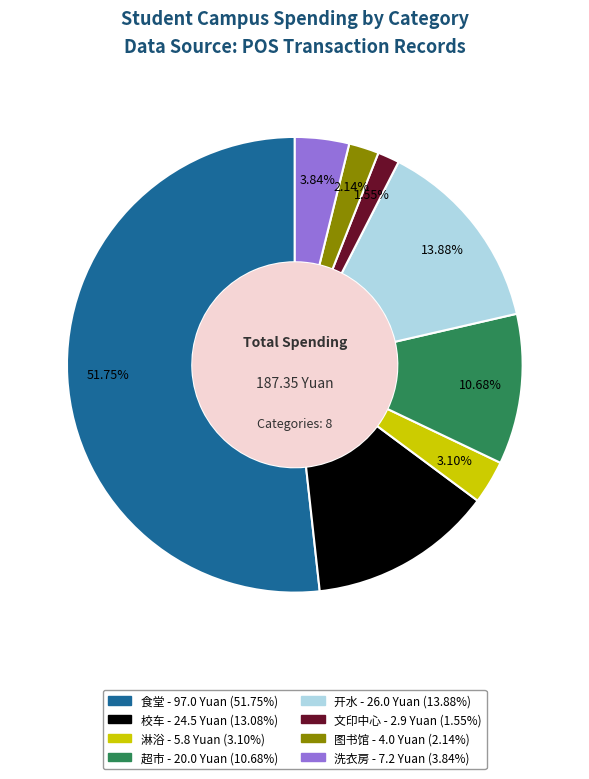

Which category has the biggest portion of the pie?

食堂